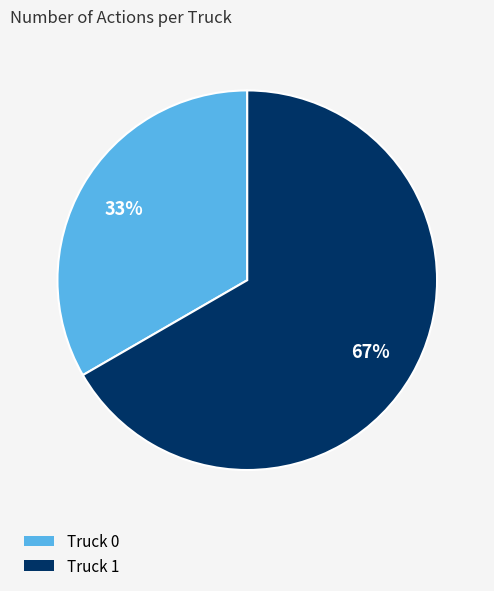

To the nearest percent, what is the combined percentage of Truck 0 and Truck 1?

100%